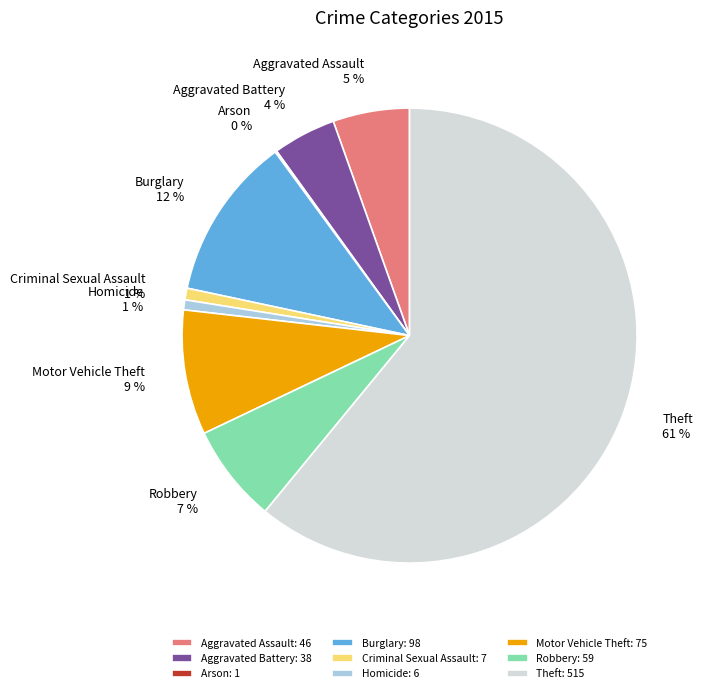

Is it true that Theft is 61% of the pie?

True